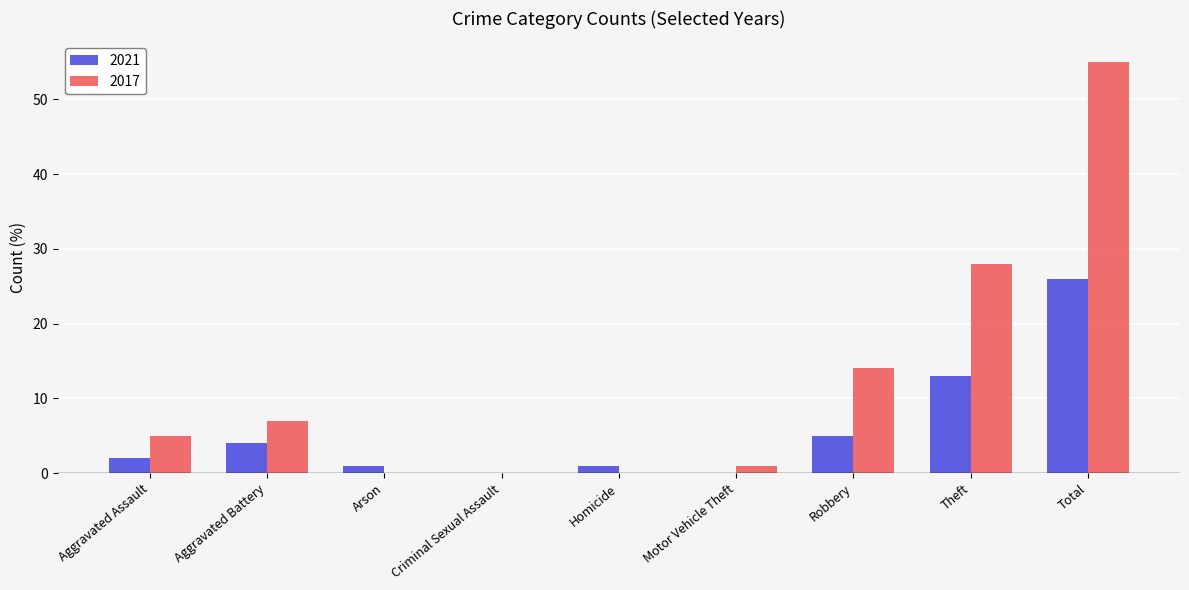

Is it true that 2017 equals 24 at Criminal Sexual Assault?

False